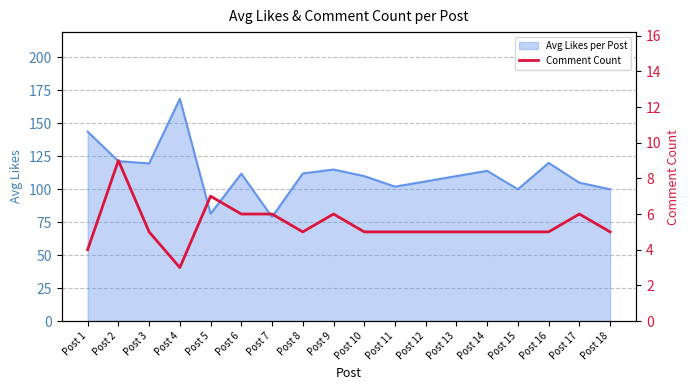

True or false: Avg Likes per Post has a value of 120.0 at Post 16.

True